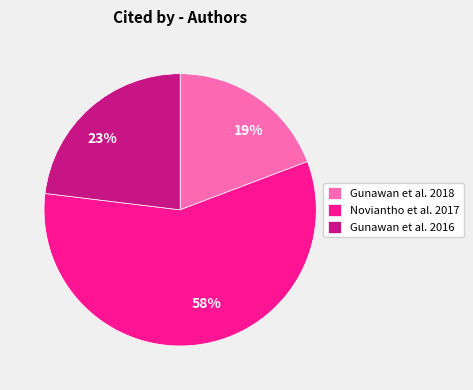

To the nearest percent, what is the average slice percentage?

33%